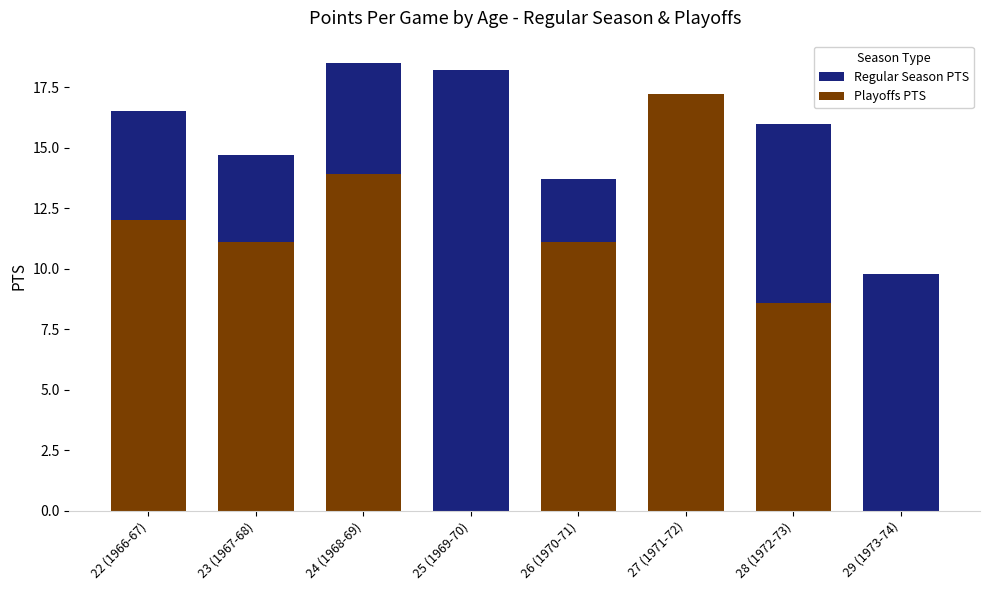

How many data points does each series have?

8